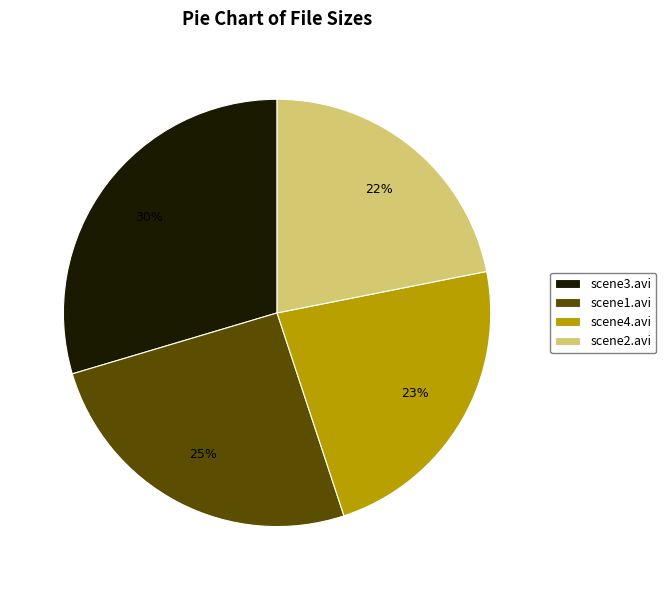

Is there a majority slice in this chart?

No